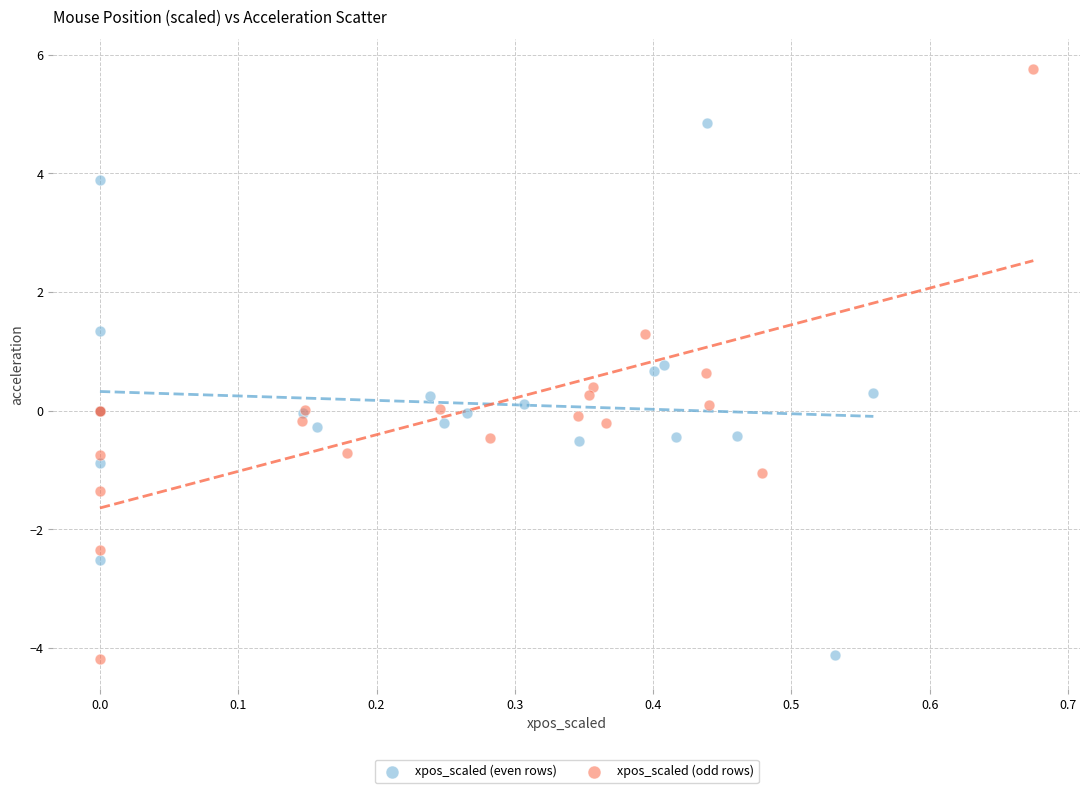

What are all the series names shown in the legend?

xpos_scaled (even rows), xpos_scaled (odd rows)